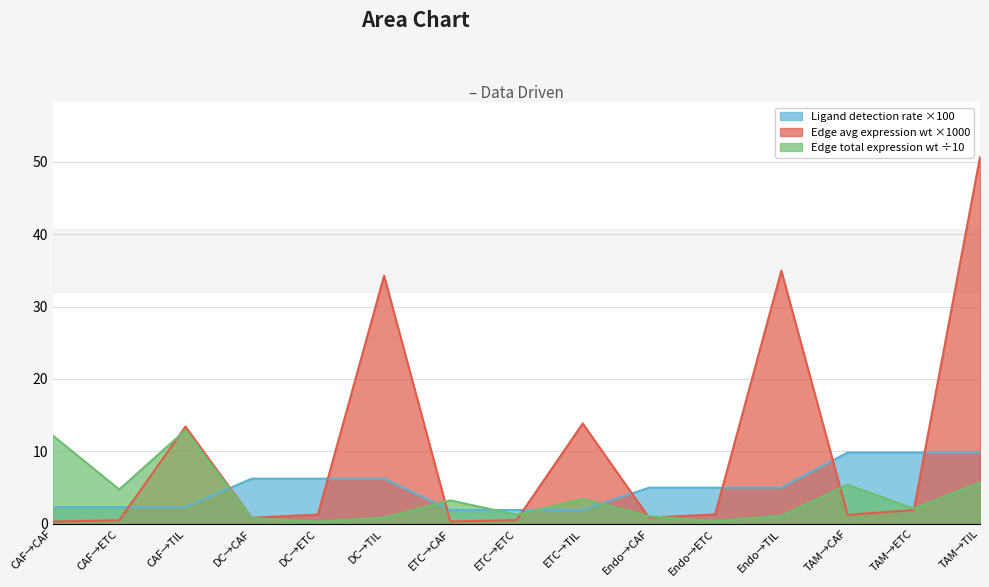

What is the difference between the second highest and second lowest values in the Ligand detection rate series?

7.9